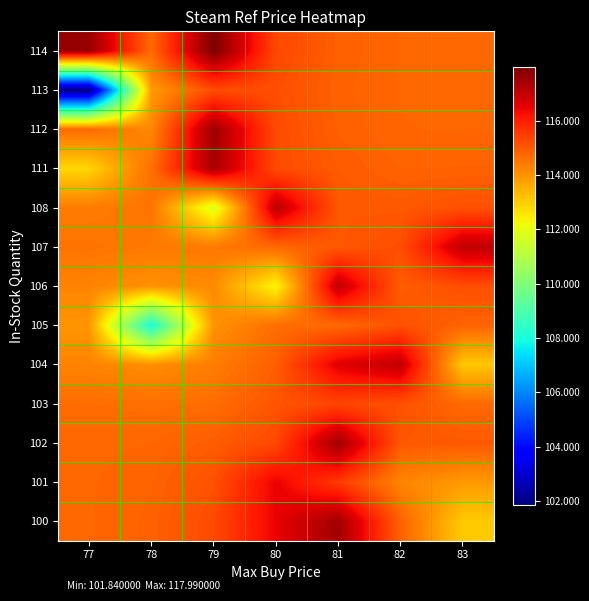

At how many categories does at least one series exceed 109?

7